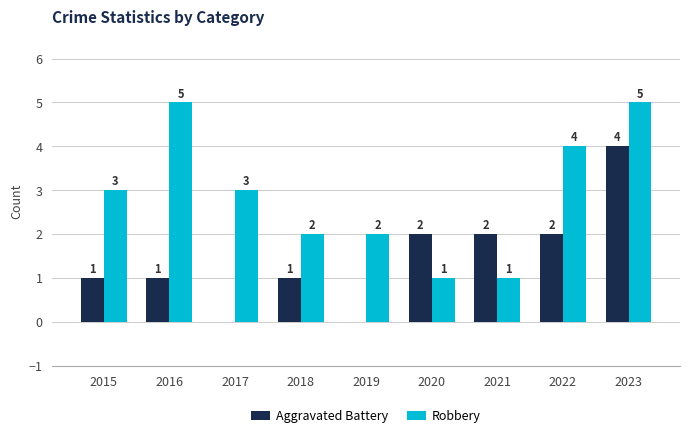

What is the total value across all series at 2015?

4